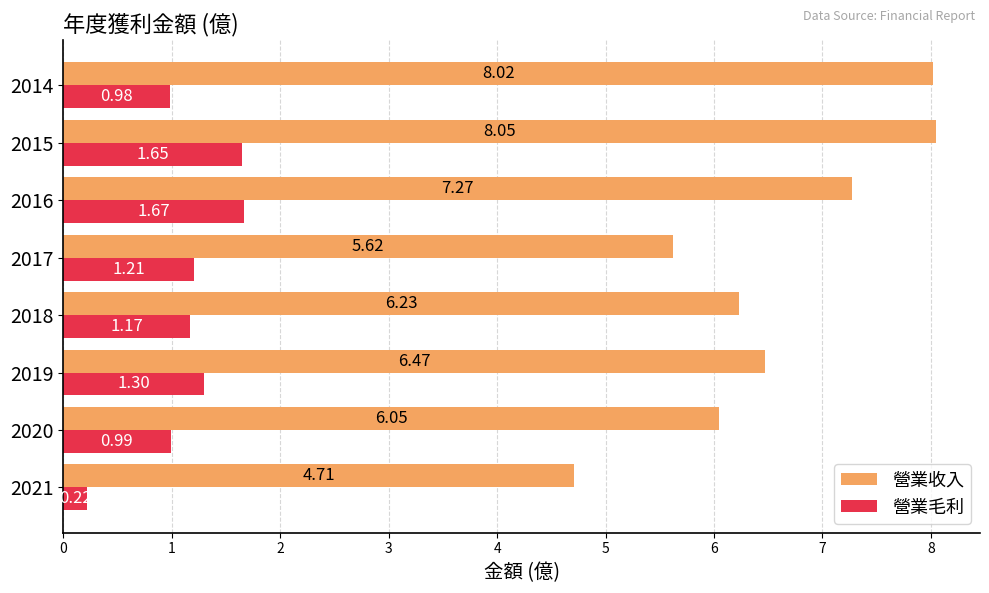

What is the difference between the highest and lowest values at 2021?

4.5